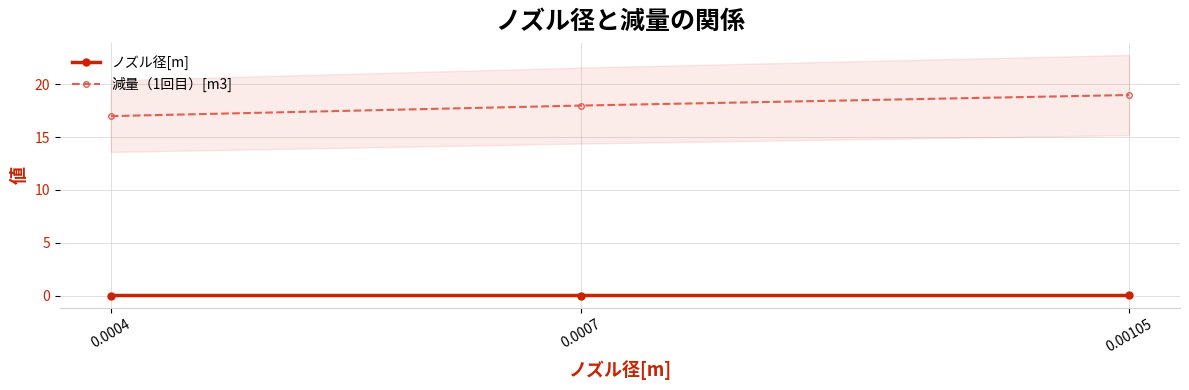

Reading left to right, what are all the values shown in this chart?

ノズル径[m]: 0.0	0.0	0.0
減量（1回目）[m3]: 17.0	18.0	19.0